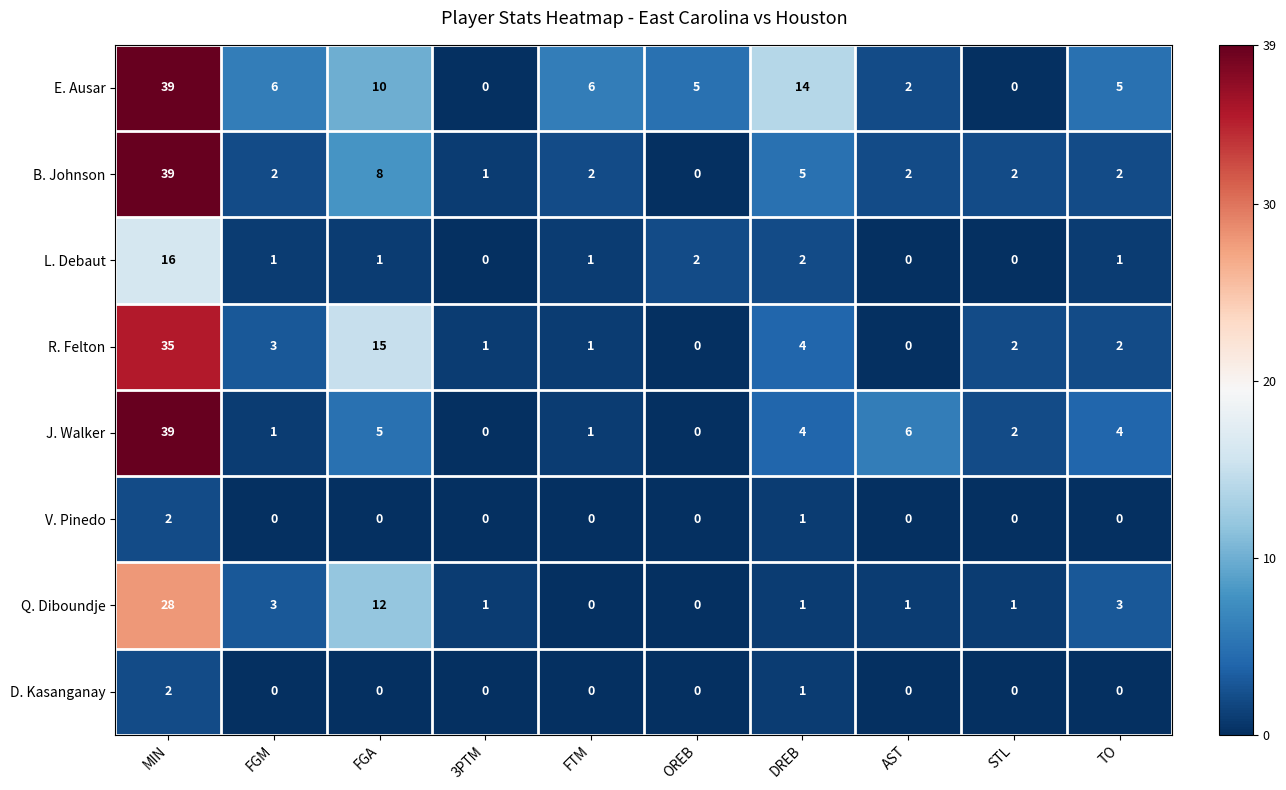

At which label does B. Johnson first exceed 2?

MIN